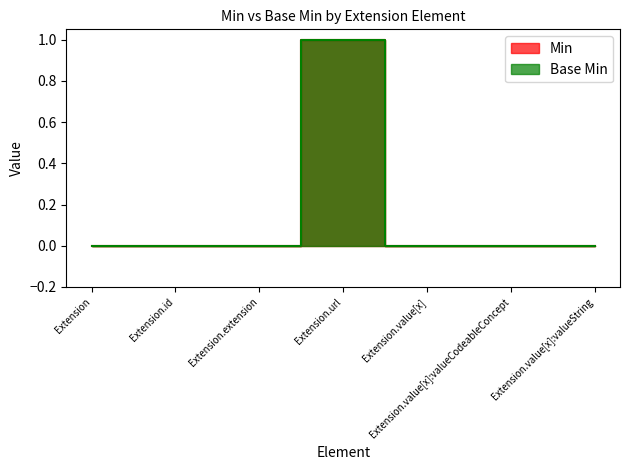

Which series has the largest range (max minus min)?

Min